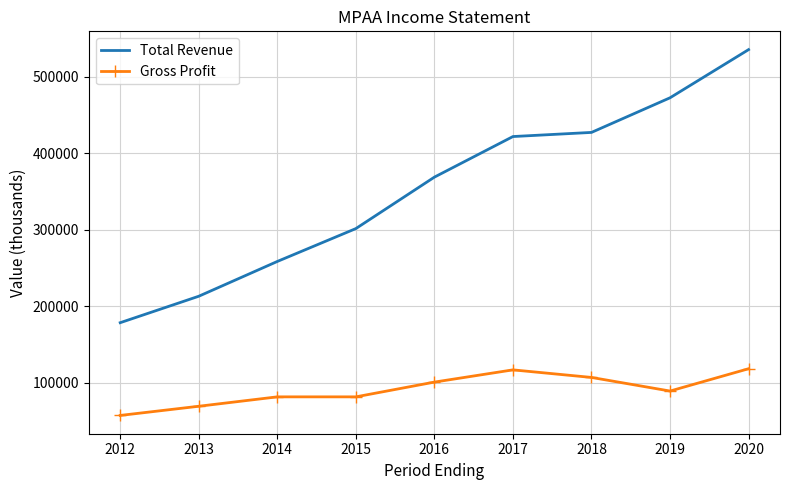

What is the total value across all series at 2020?

654200